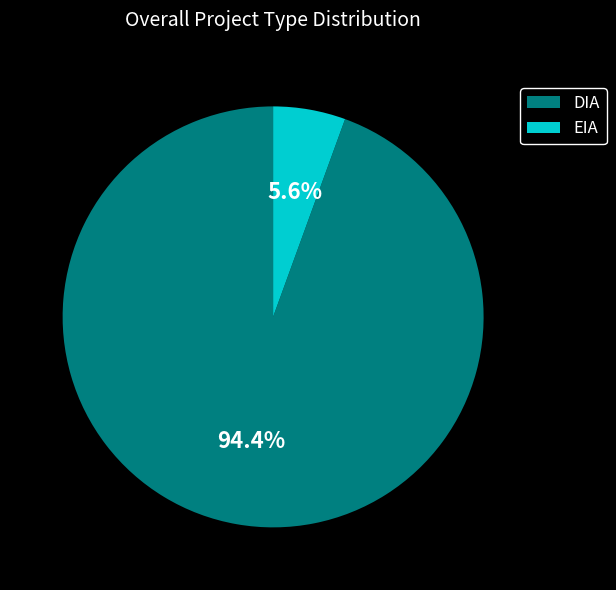

To the nearest percent, what is the average slice percentage?

50%